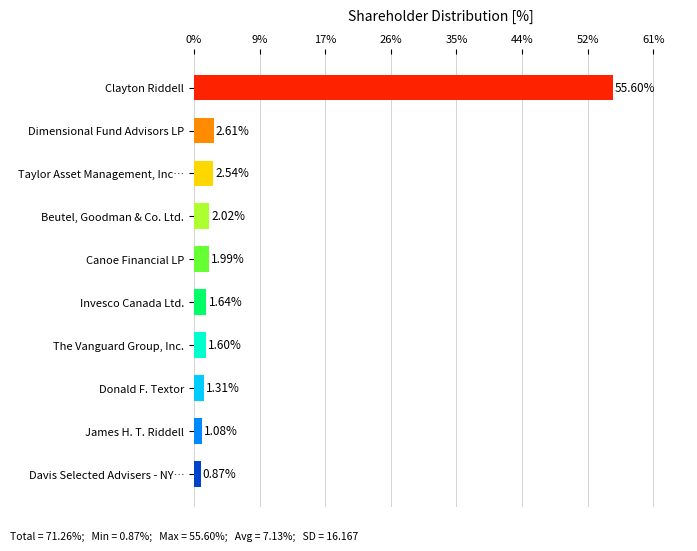

What is the sum of the values at Clayton Riddell and James H. T. Riddell?

56.7